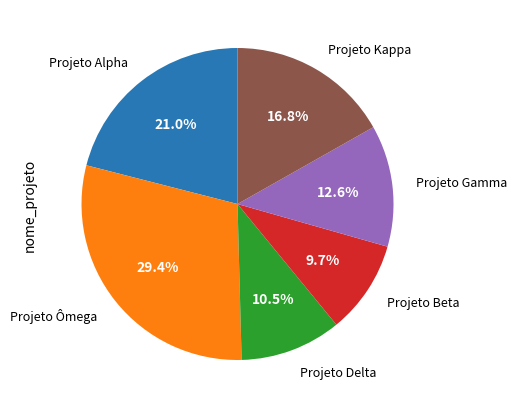

Is there any slice that represents more than half of the pie?

No